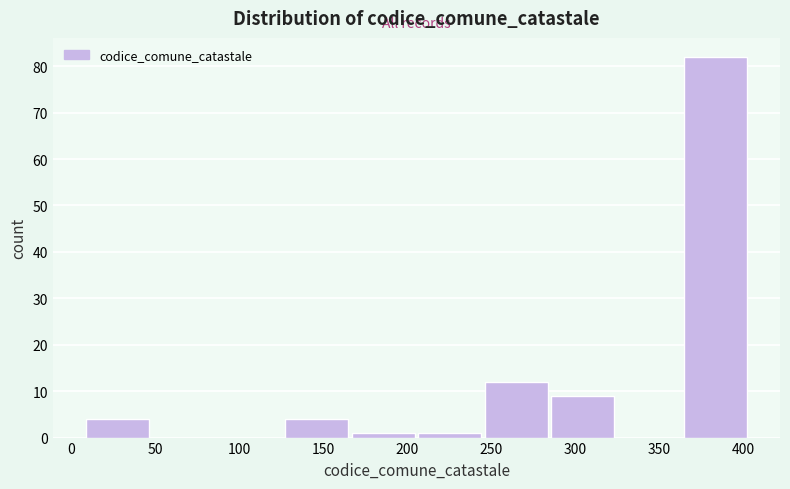

Reading left to right, transcribe this chart: for each bar, give the range it covers on the x-axis and its height. Neither the bar edges nor the heights are printed on the chart, so give them approximately, as read against the axes.

9.0 to 48.5: 4
48.5 to 88.0: 0
88.0 to 127.5: 0
127.5 to 167.0: 4
167.0 to 206.5: 1
206.5 to 246.0: 1
246.0 to 285.5: 12
285.5 to 325.0: 9
325.0 to 364.5: 0
364.5 to 404.0: 82